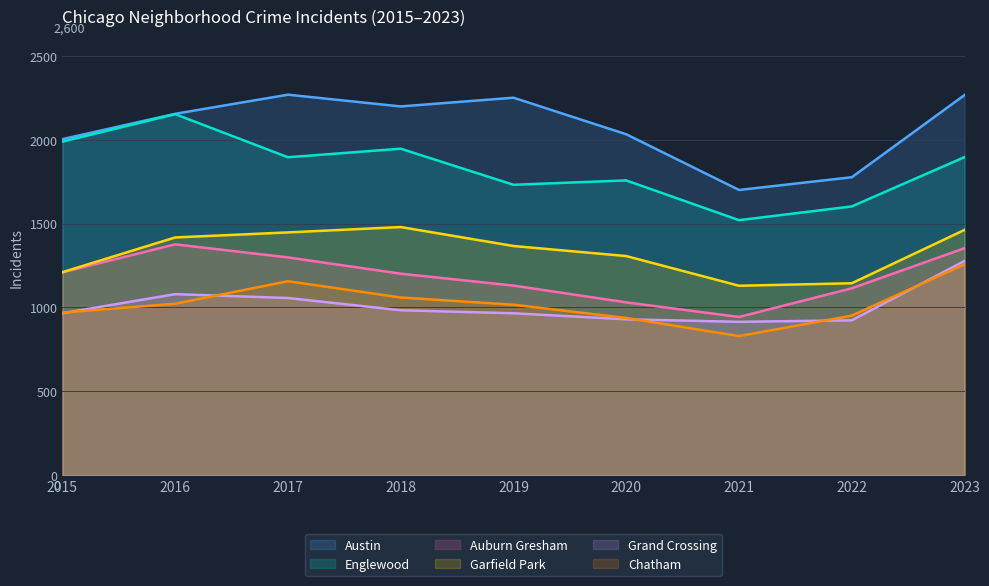

The value of Garfield Park at 2020 is 1306. True or false?

True